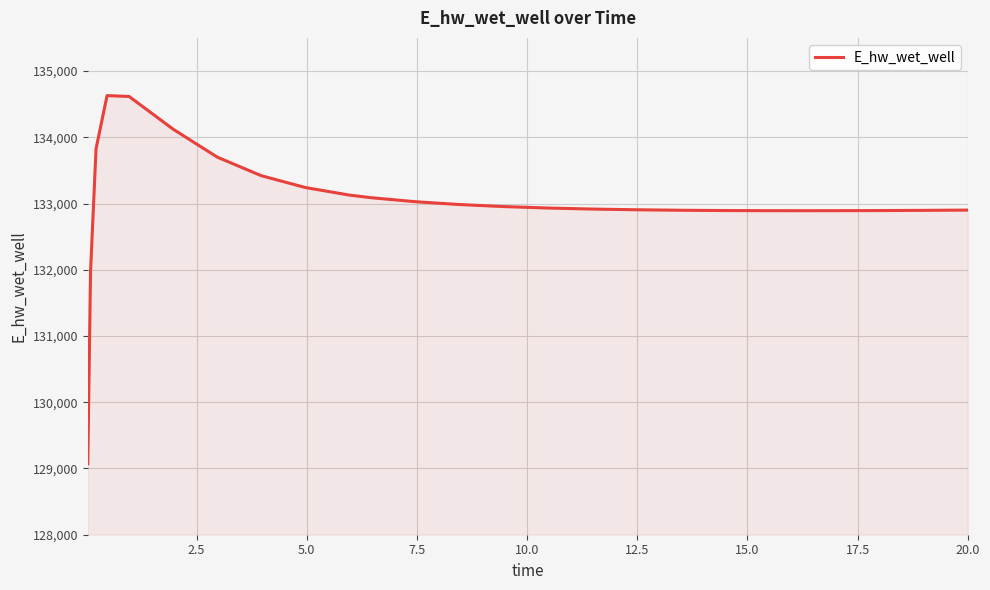

What is the difference between the maximum and minimum values?

5558.1